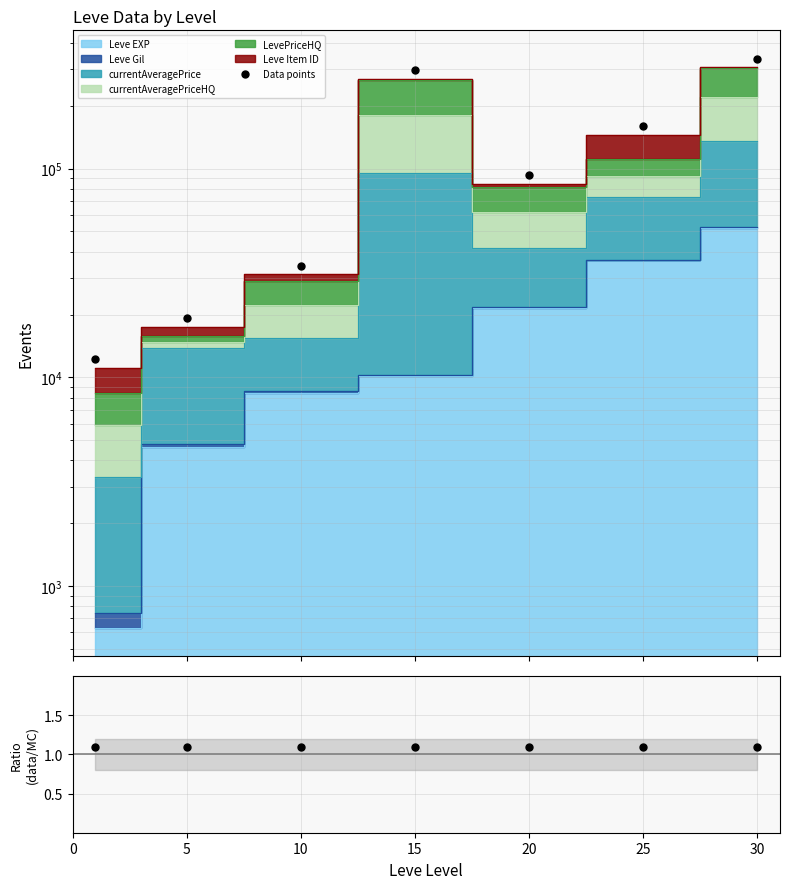

Which series has the largest total across all categories?

Data points